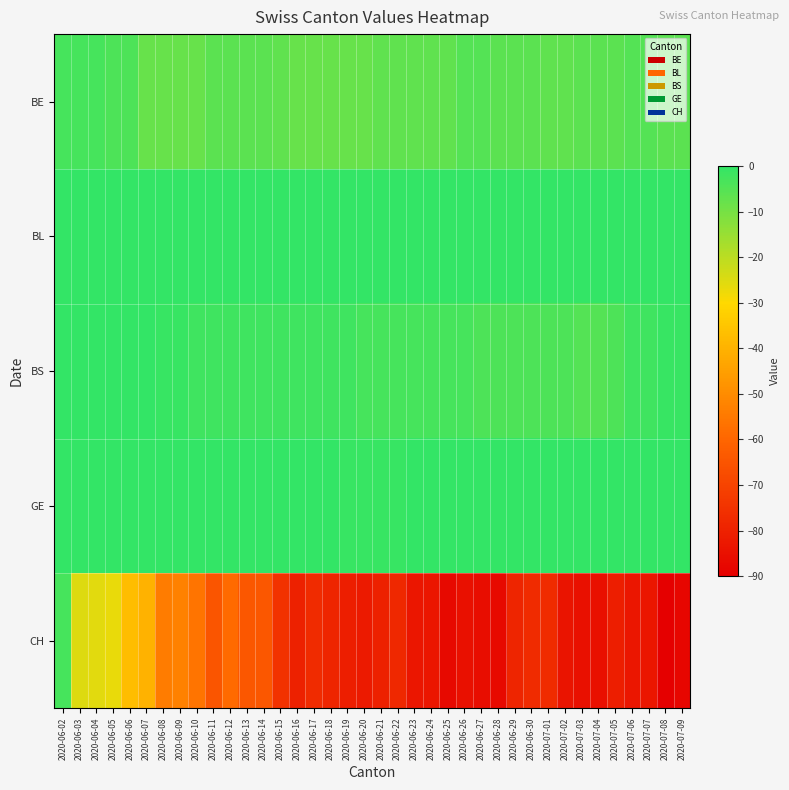

Reading left to right, extract all data points from this chart.

BE: 2020-06-02=-3	2020-06-03=-3	2020-06-04=-3	2020-06-05=-4	2020-06-06=-4	2020-06-07=-8	2020-06-08=-8	2020-06-09=-8	2020-06-10=-8	2020-06-11=-6	2020-06-12=-6	2020-06-13=-6	2020-06-14=-6	2020-06-15=-7	2020-06-16=-8	2020-06-17=-8	2020-06-18=-8	2020-06-19=-8	2020-06-20=-8	2020-06-21=-7	2020-06-22=-7	2020-06-23=-7	2020-06-24=-7	2020-06-25=-7	2020-06-26=-5	2020-06-27=-5	2020-06-28=-6	2020-06-29=-6	2020-06-30=-6	2020-07-01=-7	2020-07-02=-7	2020-07-03=-6	2020-07-04=-6	2020-07-05=-6	2020-07-06=-5	2020-07-07=-5	2020-07-08=-6	2020-07-09=-6
BL: 2020-06-02=0	2020-06-03=0	2020-06-04=0	2020-06-05=0	2020-06-06=0	2020-06-07=0	2020-06-08=0	2020-06-09=0	2020-06-10=0	2020-06-11=0	2020-06-12=0	2020-06-13=0	2020-06-14=0	2020-06-15=0	2020-06-16=0	2020-06-17=0	2020-06-18=0	2020-06-19=0	2020-06-20=0	2020-06-21=0	2020-06-22=0	2020-06-23=0	2020-06-24=0	2020-06-25=0	2020-06-26=0	2020-06-27=0	2020-06-28=0	2020-06-29=0	2020-06-30=0	2020-07-01=0	2020-07-02=0	2020-07-03=0	2020-07-04=0	2020-07-05=0	2020-07-06=0	2020-07-07=0	2020-07-08=1	2020-07-09=1
BS: 2020-06-02=0	2020-06-03=0	2020-06-04=1	2020-06-05=1	2020-06-06=1	2020-06-07=1	2020-06-08=-1	2020-06-09=-1	2020-06-10=-2	2020-06-11=-2	2020-06-12=-2	2020-06-13=-2	2020-06-14=-2	2020-06-15=-2	2020-06-16=-2	2020-06-17=-2	2020-06-18=-2	2020-06-19=-2	2020-06-20=-3	2020-06-21=-3	2020-06-22=-3	2020-06-23=-3	2020-06-24=-3	2020-06-25=-3	2020-06-26=-3	2020-06-27=-4	2020-06-28=-4	2020-06-29=-4	2020-06-30=-4	2020-07-01=-4	2020-07-02=-4	2020-07-03=-5	2020-07-04=-5	2020-07-05=-4	2020-07-06=-2	2020-07-07=-2	2020-07-08=-1	2020-07-09=-1
GE: 2020-06-02=3	2020-06-03=3	2020-06-04=5	2020-06-05=5	2020-06-06=3	2020-06-07=5	2020-06-08=8	2020-06-09=1	2020-06-10=2	2020-06-11=7	2020-06-12=1	2020-06-13=1	2020-06-14=4	2020-06-15=4	2020-06-16=3	2020-06-17=2	2020-06-18=1	2020-06-19=-1	2020-06-20=-1	2020-06-21=-1	2020-06-22=-1	2020-06-23=4	2020-06-24=4	2020-06-25=3	2020-06-26=2	2020-06-27=2	2020-06-28=3	2020-06-29=2	2020-06-30=2	2020-07-01=2	2020-07-02=4	2020-07-03=4	2020-07-04=1	2020-07-05=1	2020-07-06=1	2020-07-07=1	2020-07-08=3	2020-07-09=4
CH: 2020-06-02=-3	2020-06-03=-25	2020-06-04=-26	2020-06-05=-27	2020-06-06=-37	2020-06-07=-40	2020-06-08=-54	2020-06-09=-53	2020-06-10=-56	2020-06-11=-65	2020-06-12=-59	2020-06-13=-64	2020-06-14=-64	2020-06-15=-75	2020-06-16=-80	2020-06-17=-77	2020-06-18=-79	2020-06-19=-81	2020-06-20=-82	2020-06-21=-80	2020-06-22=-78	2020-06-23=-83	2020-06-24=-83	2020-06-25=-87	2020-06-26=-85	2020-06-27=-86	2020-06-28=-87	2020-06-29=-79	2020-06-30=-77	2020-07-01=-77	2020-07-02=-84	2020-07-03=-85	2020-07-04=-85	2020-07-05=-81	2020-07-06=-83	2020-07-07=-83	2020-07-08=-90	2020-07-09=-88